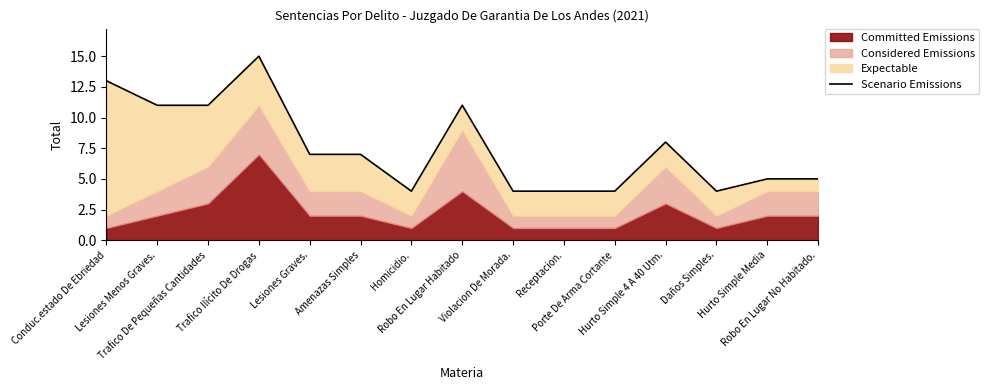

Which category has the highest value across all series?

Trafico Ilícito De Drogas